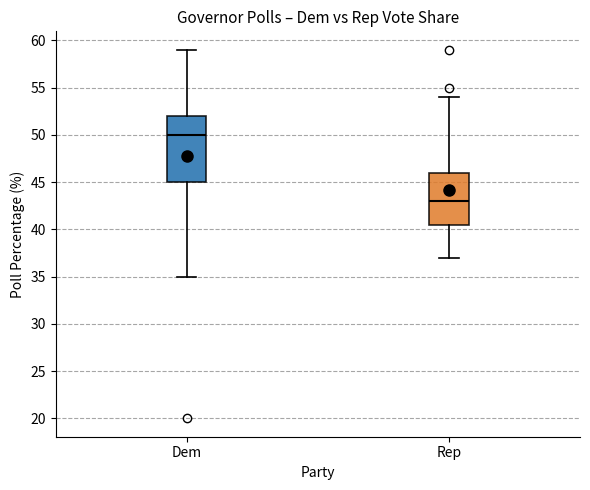

Comparing the boxes themselves (not the whiskers), which one is the tallest?

Dem